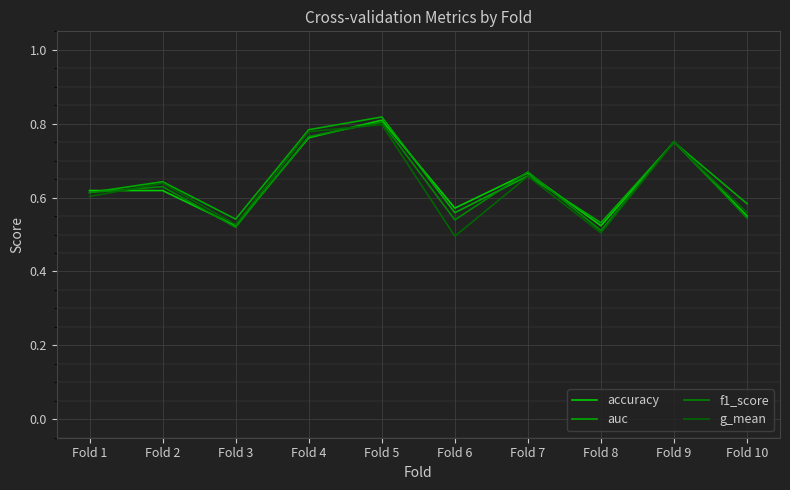

At which category does f1_score reach its first local peak?

Fold 2